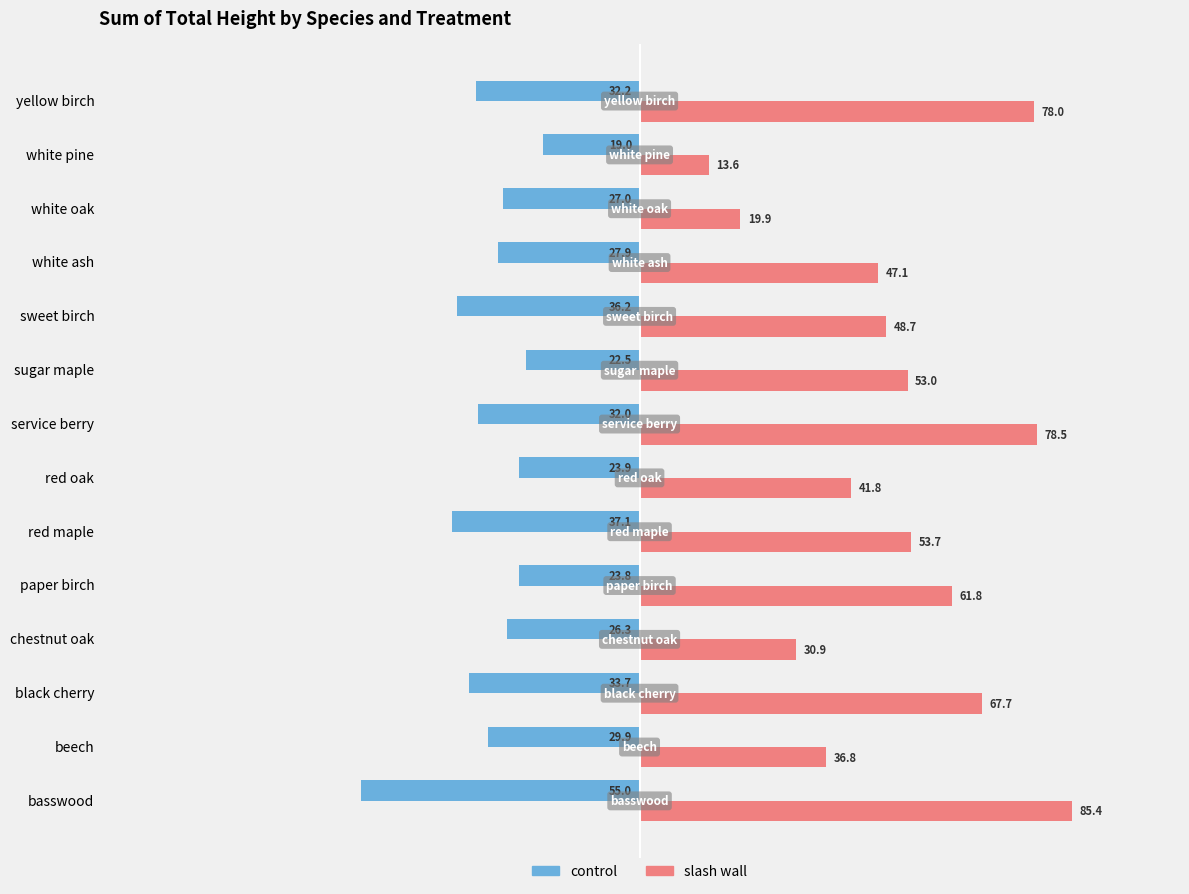

What is the greatest value displayed?

85.4